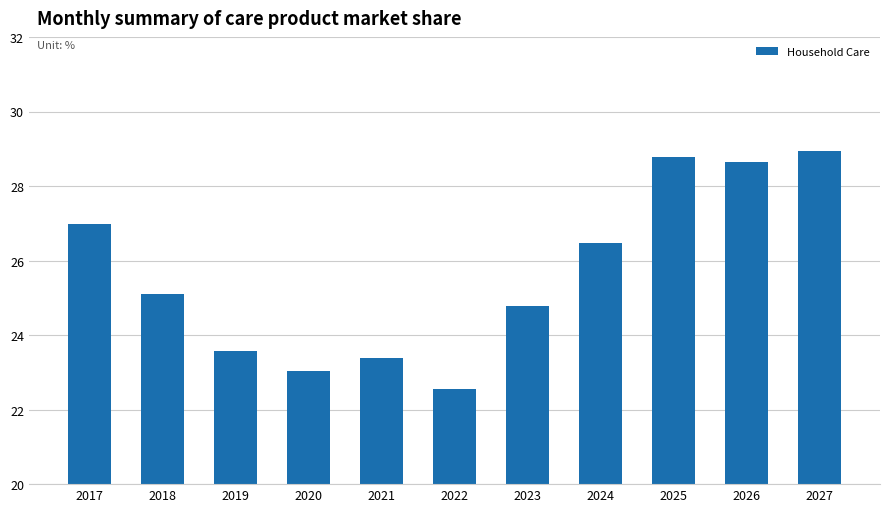

What is the smallest value displayed?

22.6